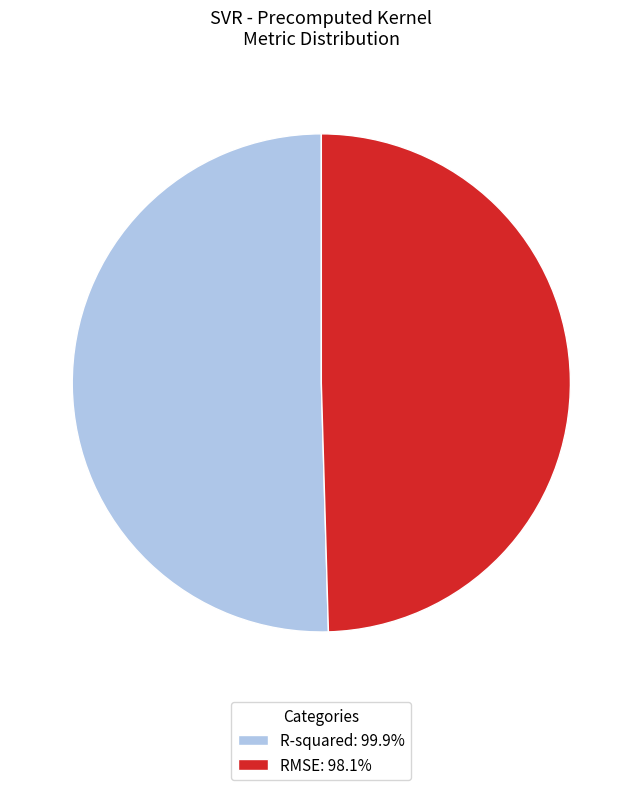

Is the sum of R-squared: 99.9% and RMSE: 98.1% greater than half?

Yes